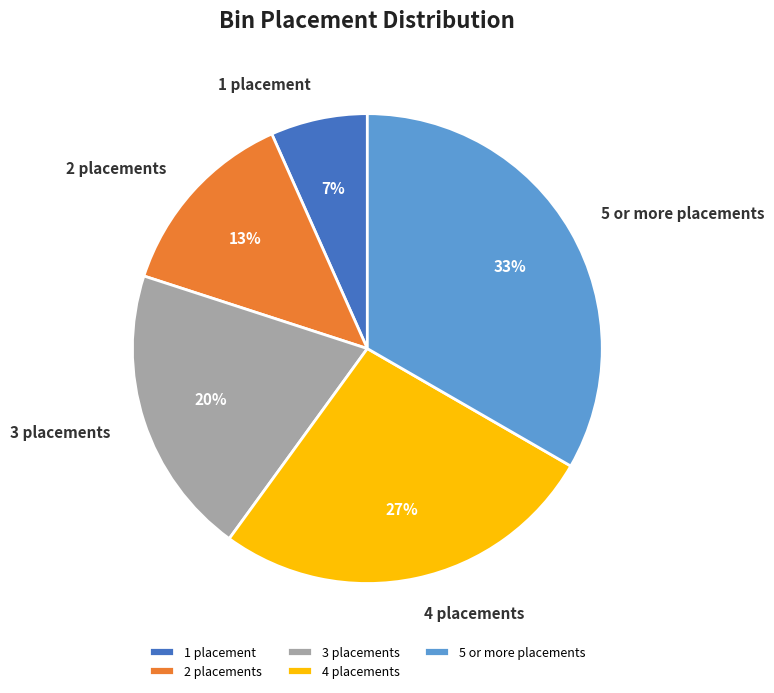

Which category has the smallest portion of the pie?

1 placement